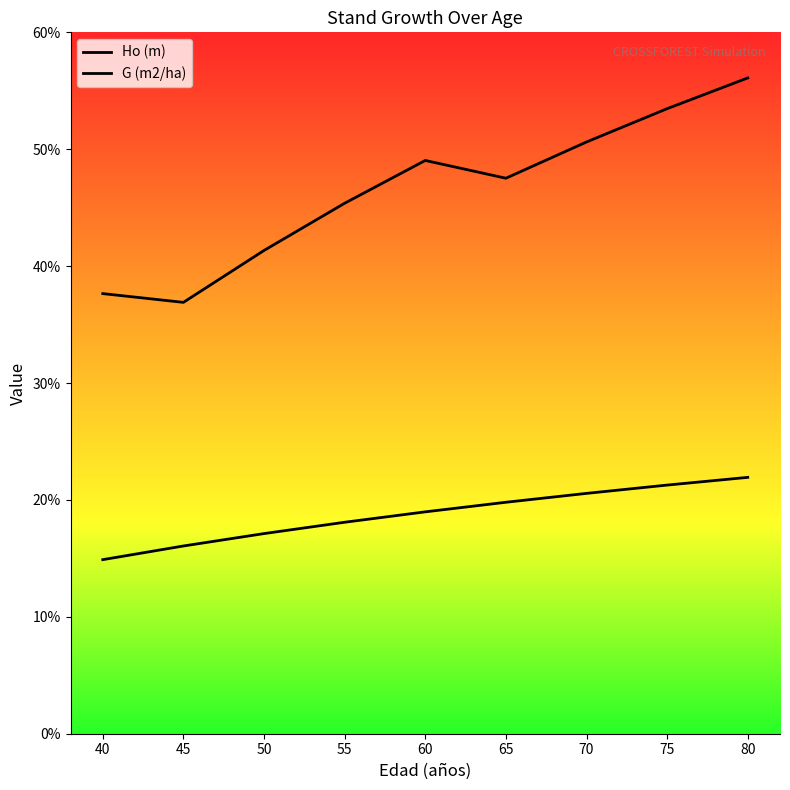

At 45, list the series in order from largest to smallest.

G (m2/ha), Ho (m)